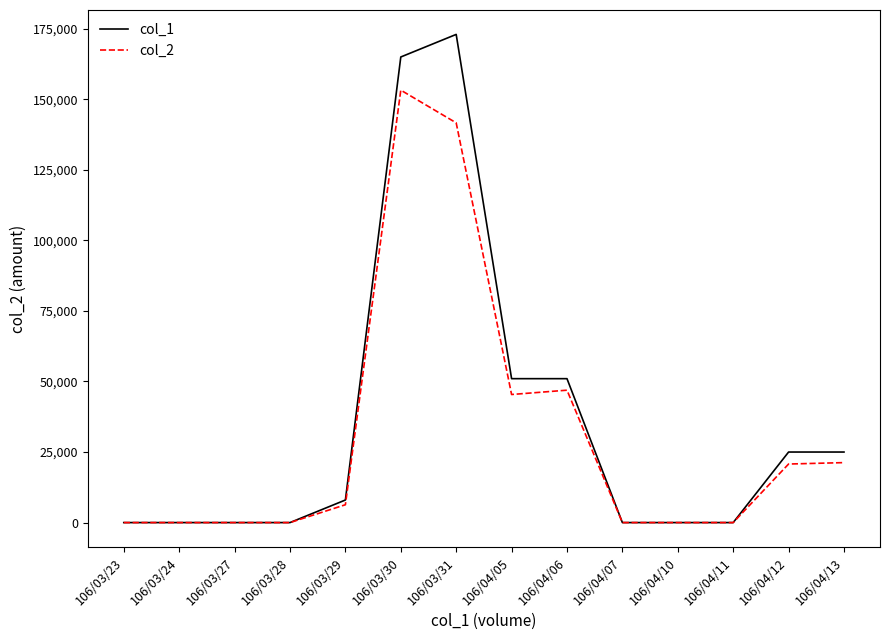

The value of col_2 at 106/03/27 is 82454. True or false?

False